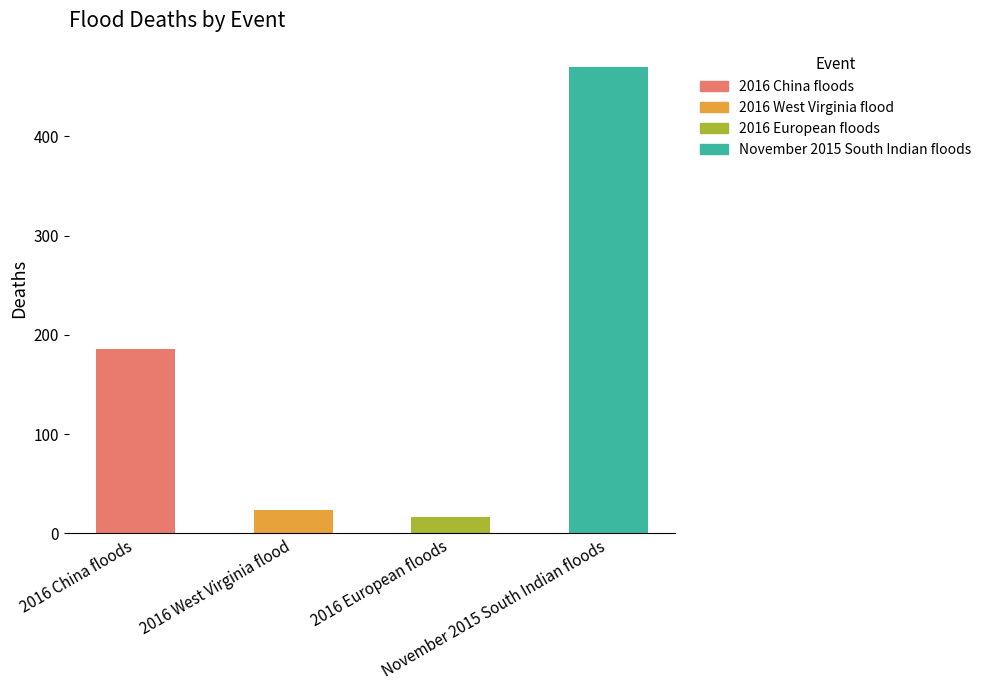

Where is the data nearest to the value 243?

2016 China floods